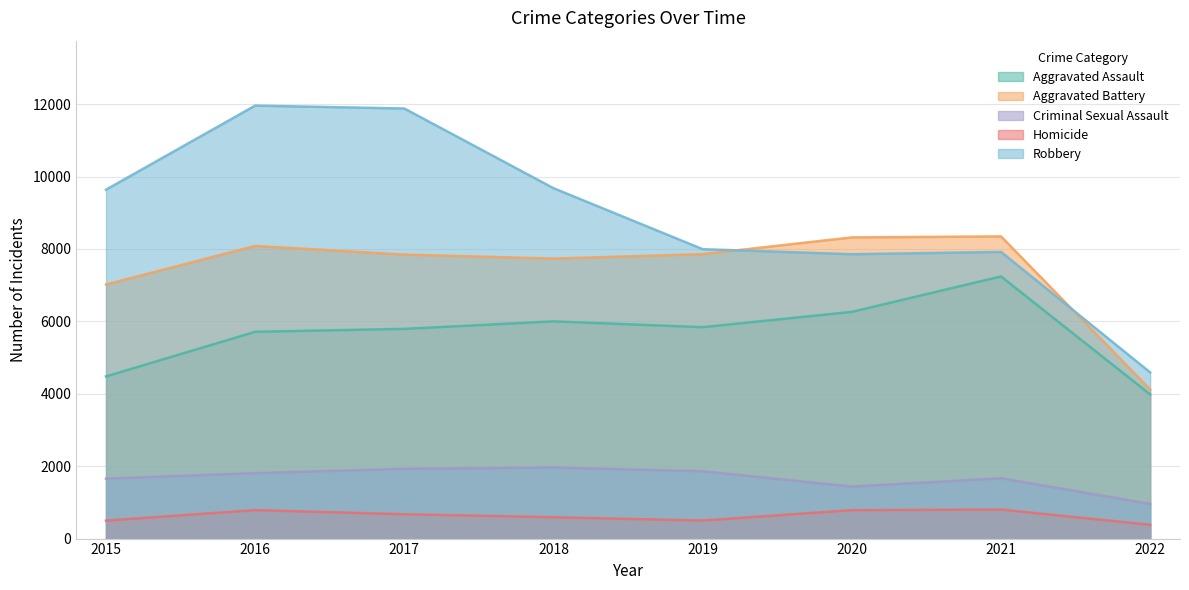

Is it true that Criminal Sexual Assault equals 294 at 2022?

False